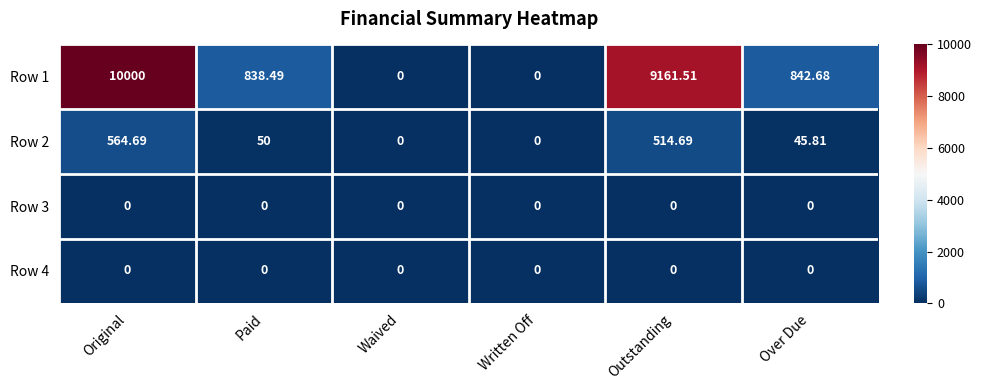

How many categories are shown in the chart?

6